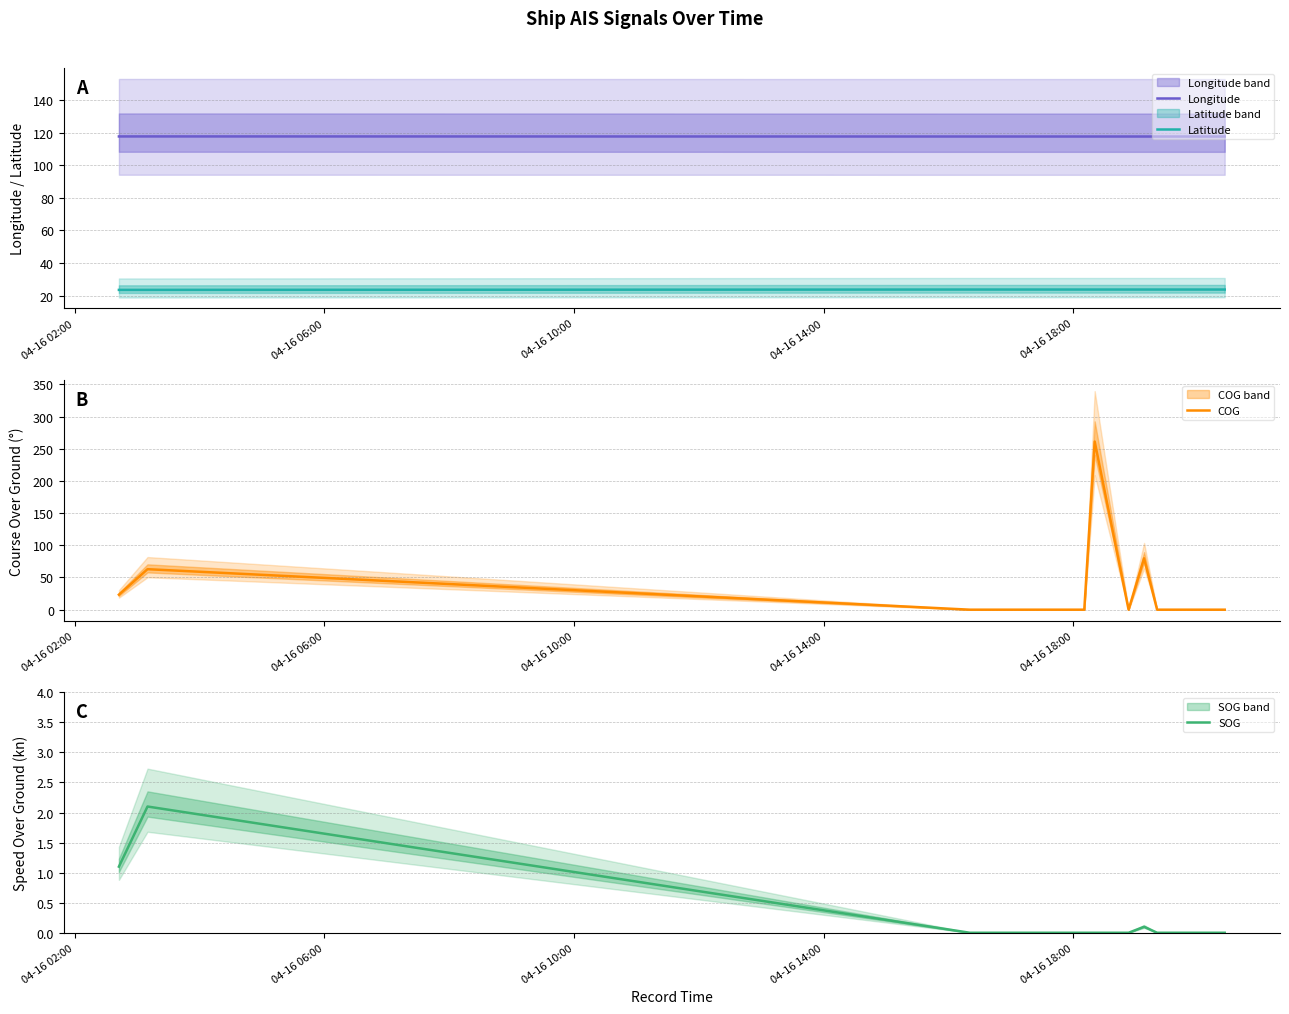

True or false: Longitude and Latitude cross at least once.

False